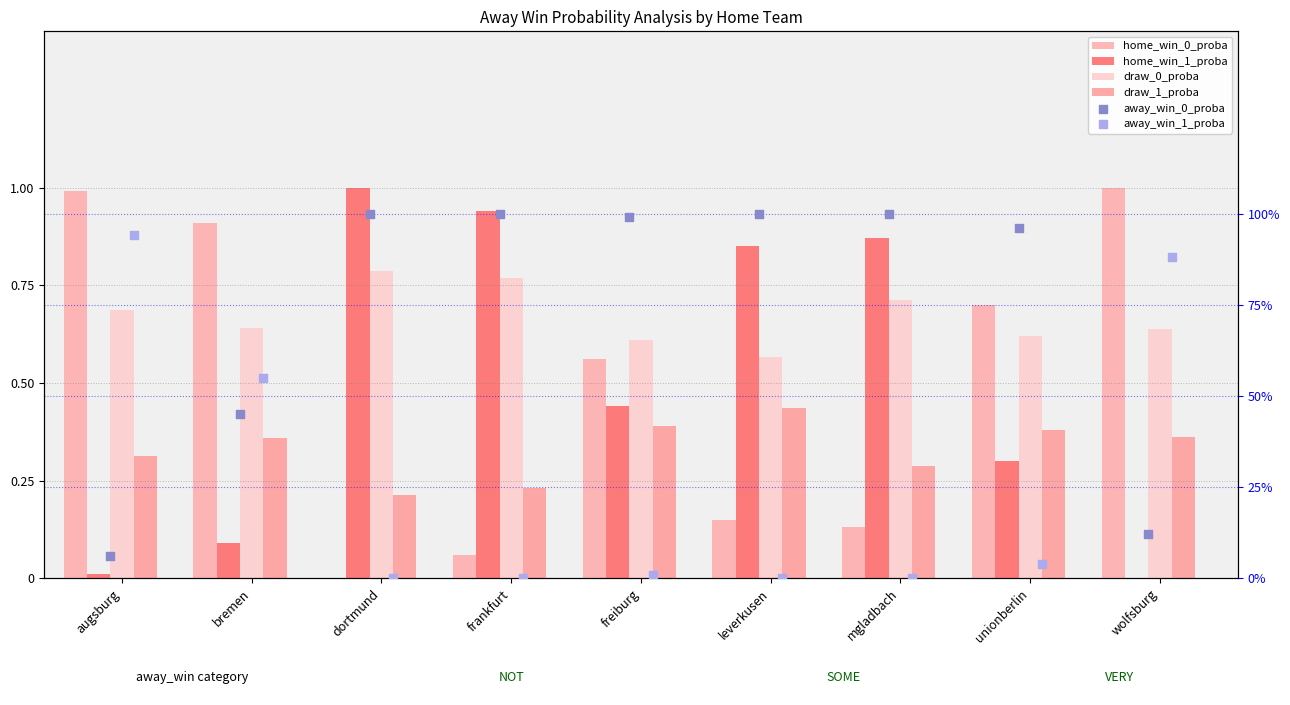

Which series has the widest spread of Y values?

home_win_0_proba